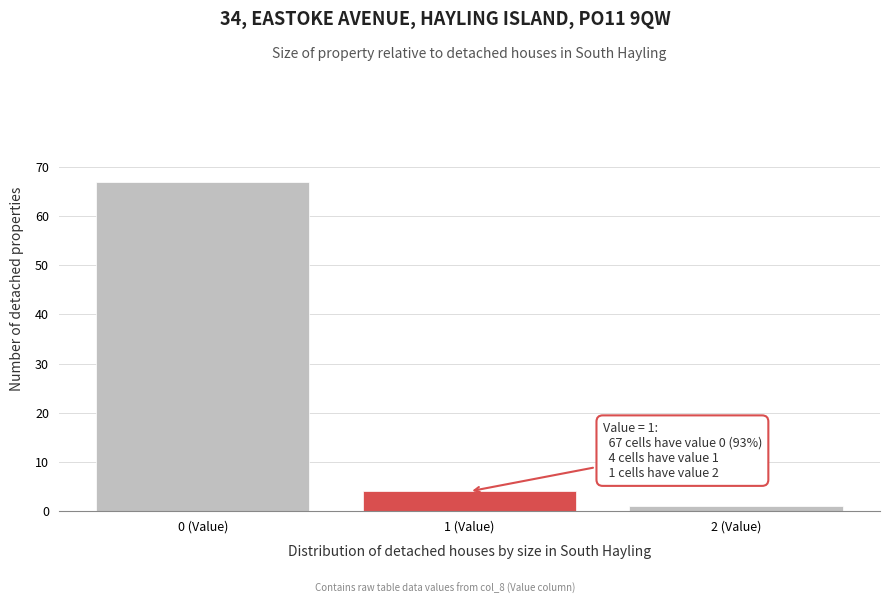

Reading right to left, transcribe all the data shown in this chart.

2 (Value)=1	1 (Value)=4	0 (Value)=67